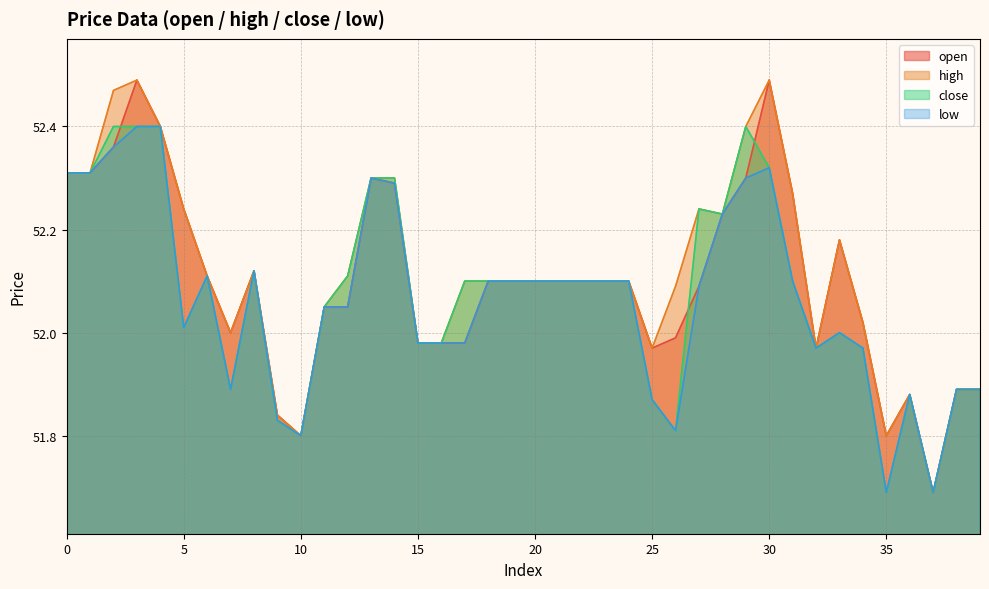

What value does the high series have at 7?

52.0